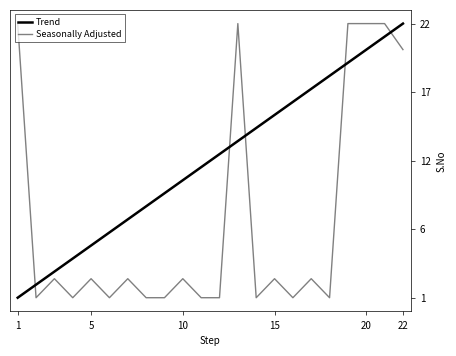

At which label does Trend reach its minimum?

1